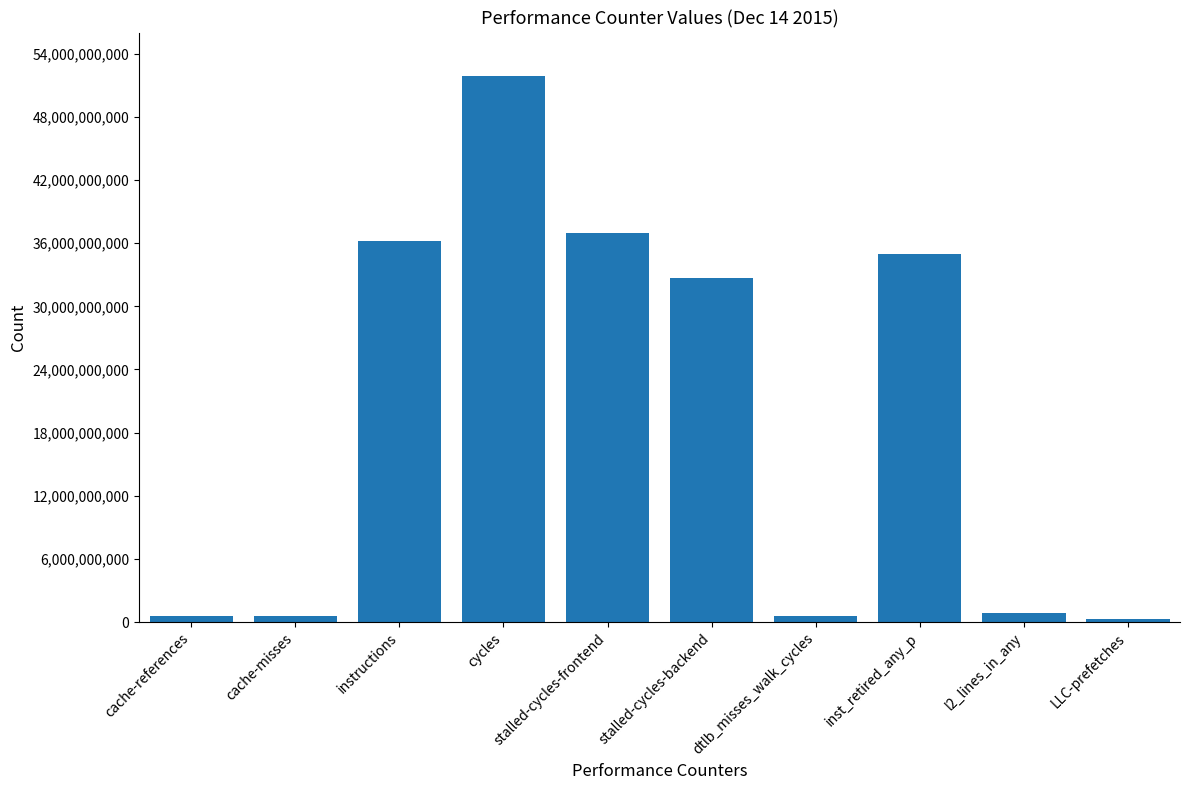

What is the change in value from stalled-cycles-frontend to inst_retired_any_p?

-1944357706